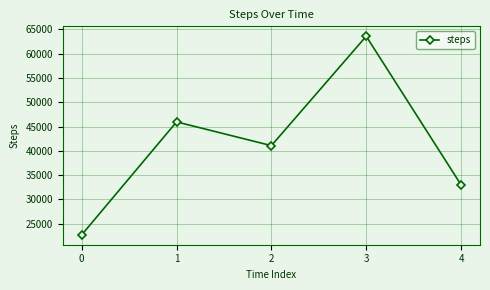

How many values are between 33015 and 45960?

3